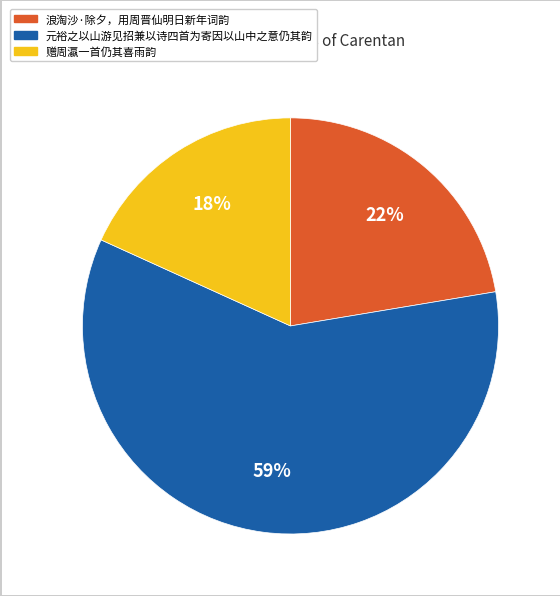

To the nearest percent, what is the average slice percentage?

33%